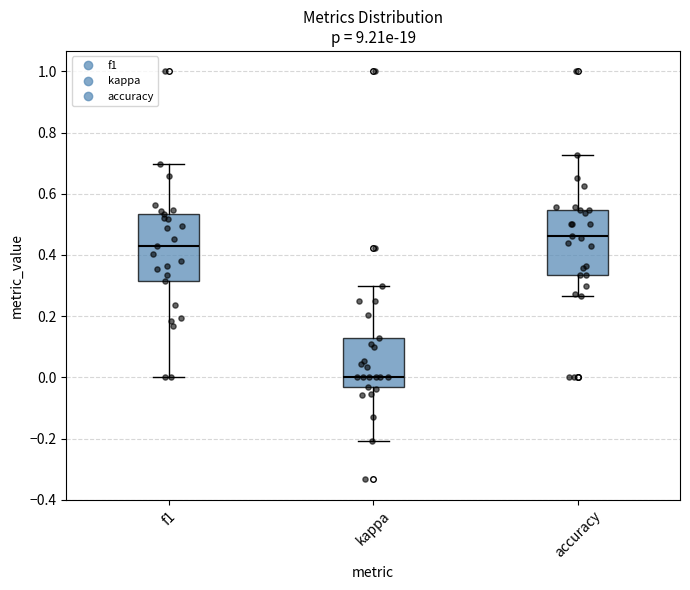

Where does the median line of the box for accuracy sit on the y-axis? The values are not printed on the chart, so give them approximately, as read against the axis.

0.46